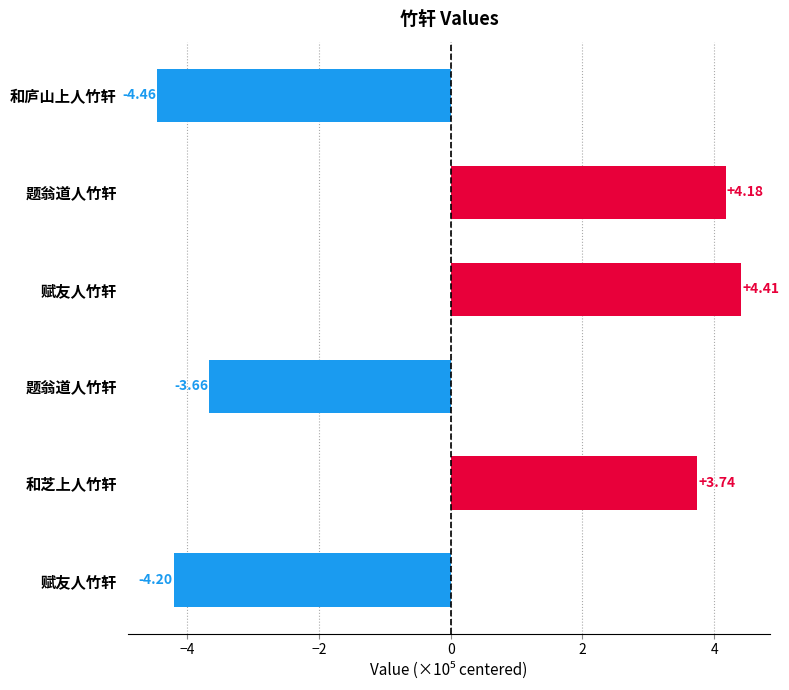

Does the chart contain any negative values?

Yes